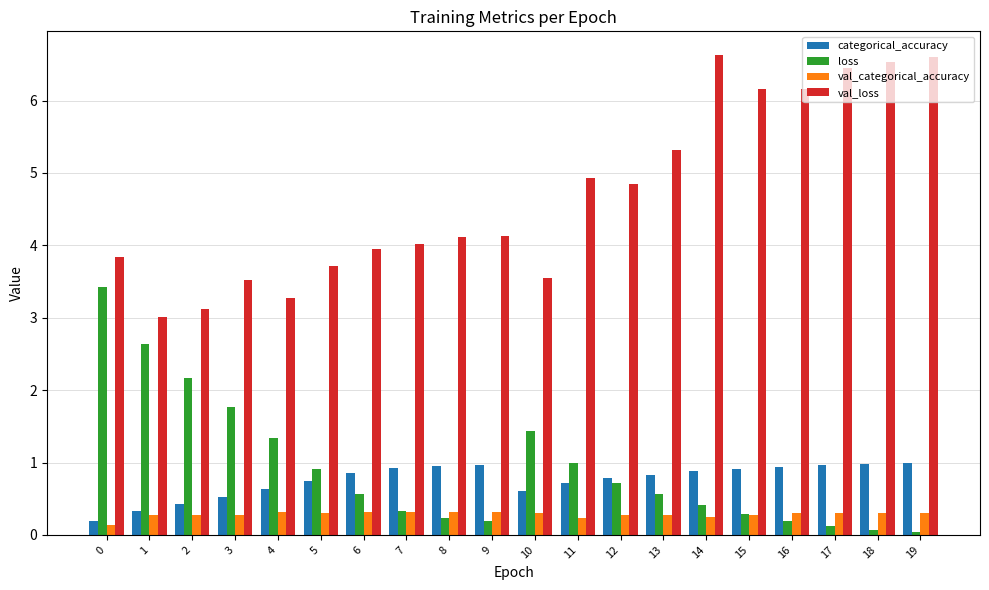

How many groups of bars are there?

20